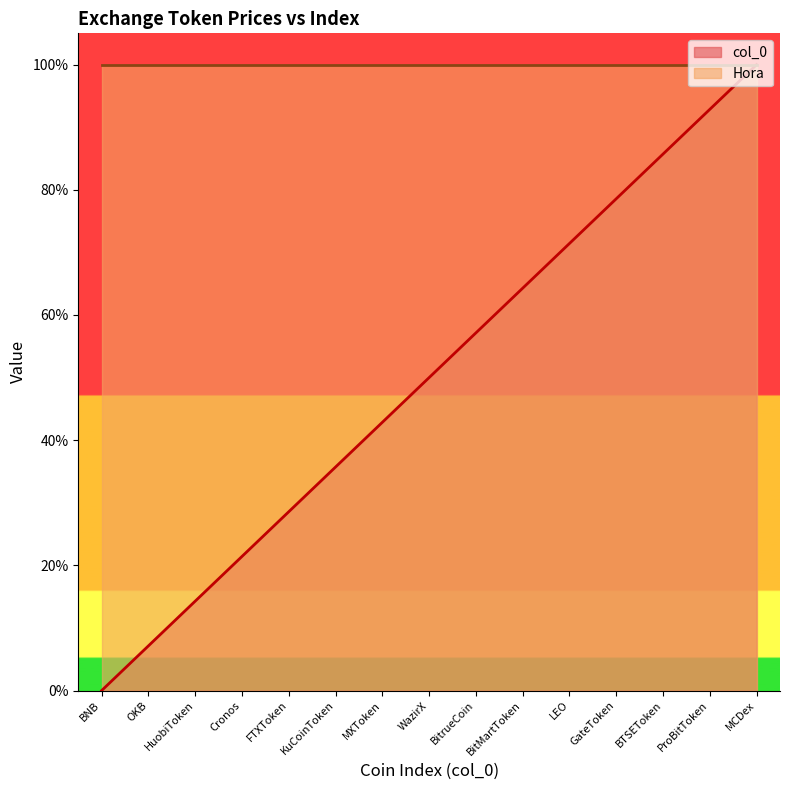

True or false: there are more than 1 points higher than both neighbors.

False